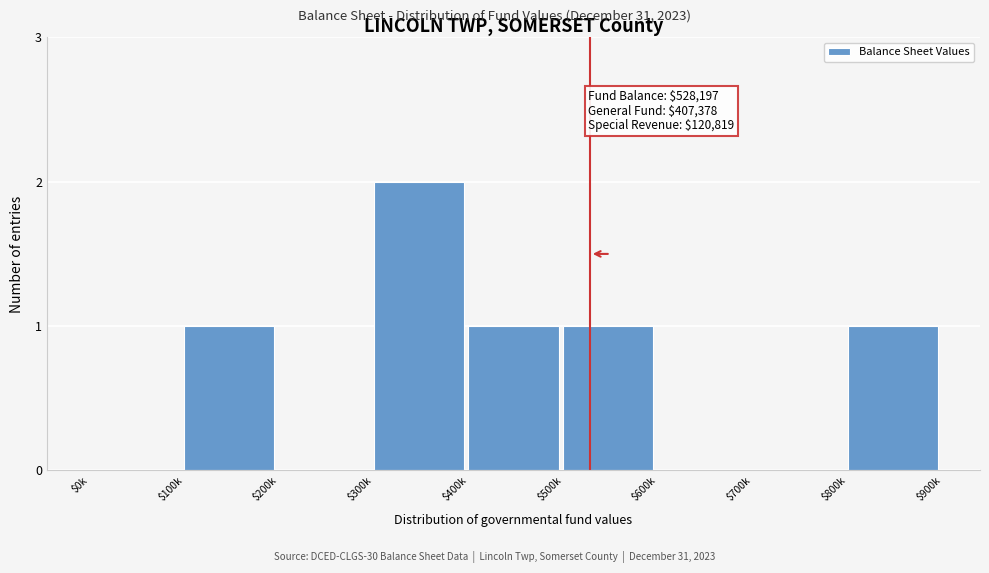

Which label corresponds to the largest value in the chart?

$300k